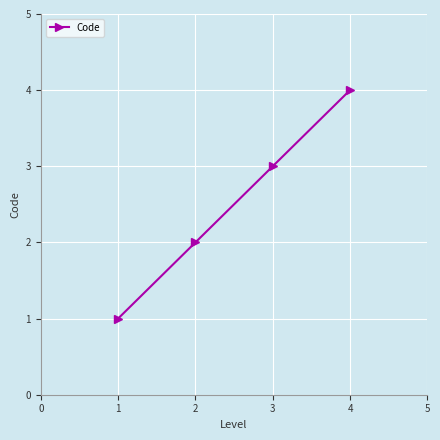

What is the approximate value at 3?

3